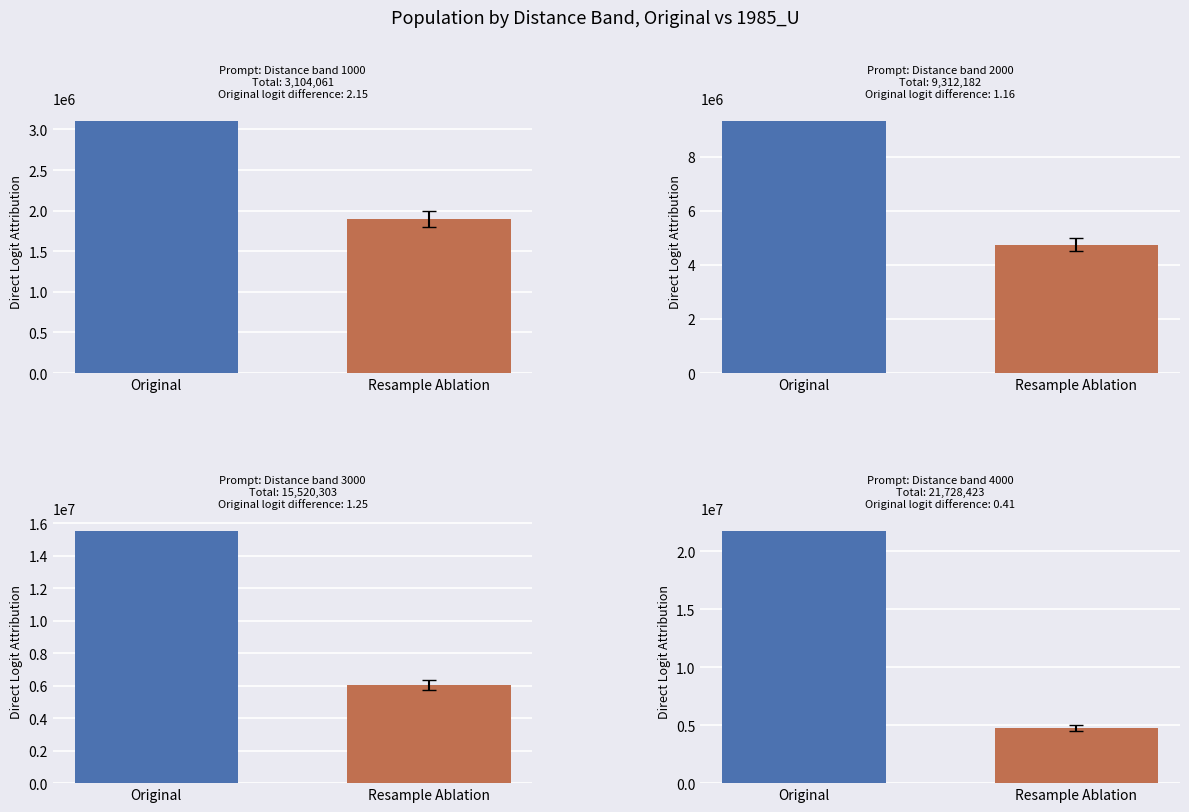

What is the greatest value displayed?

21728423.5